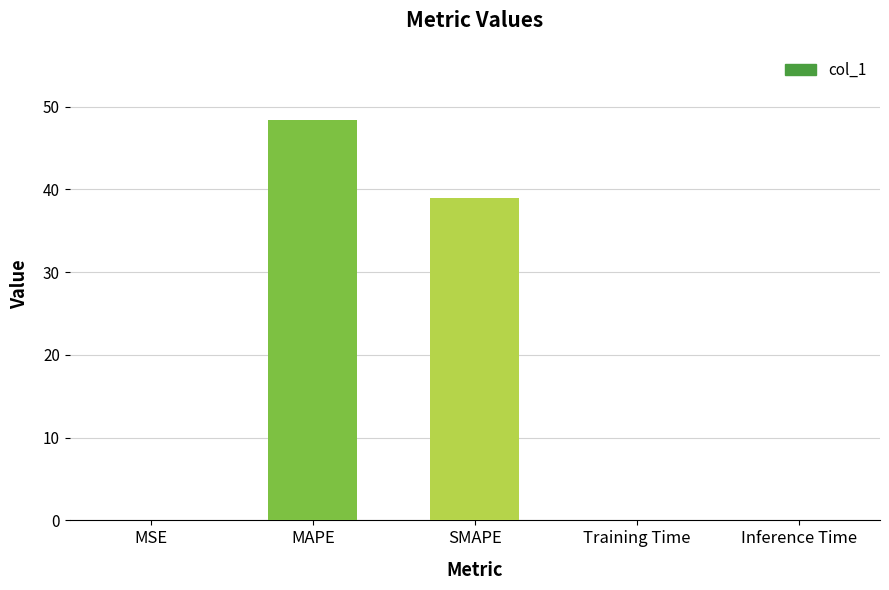

The value at MAPE is 48.4. True or false?

True